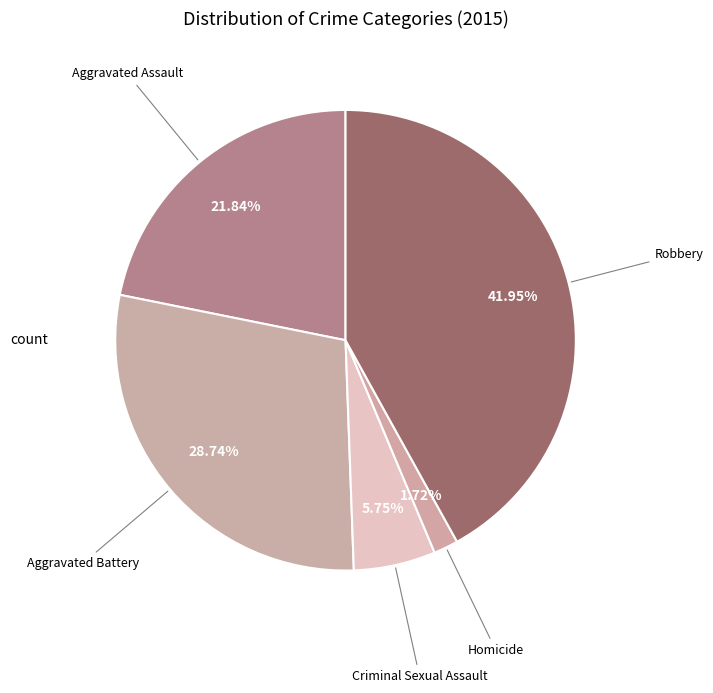

Is there a majority slice in this chart?

No